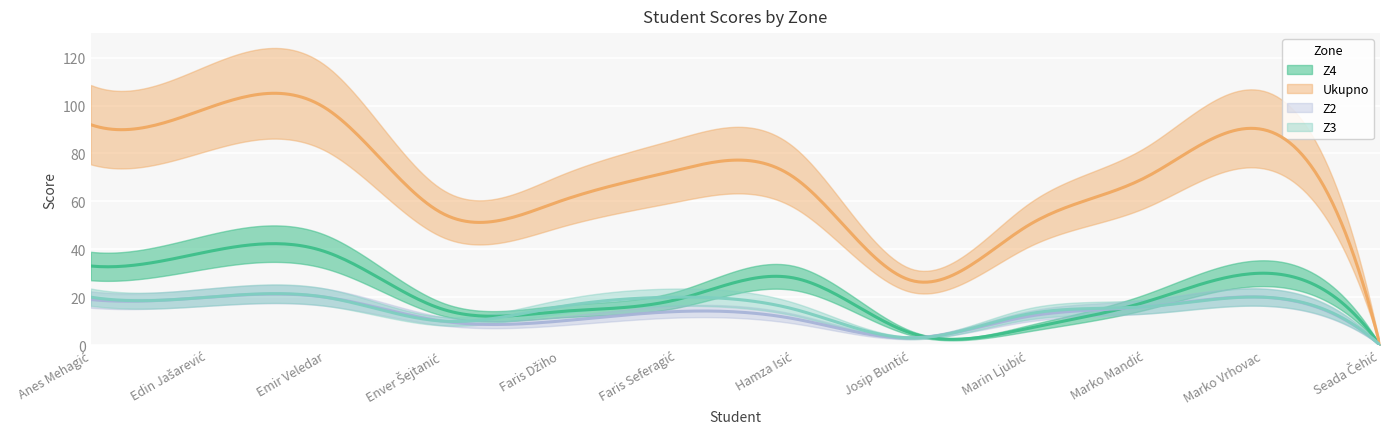

What is the difference between the Ukupno values at Anes Mehagić and Josip Buntić?

65